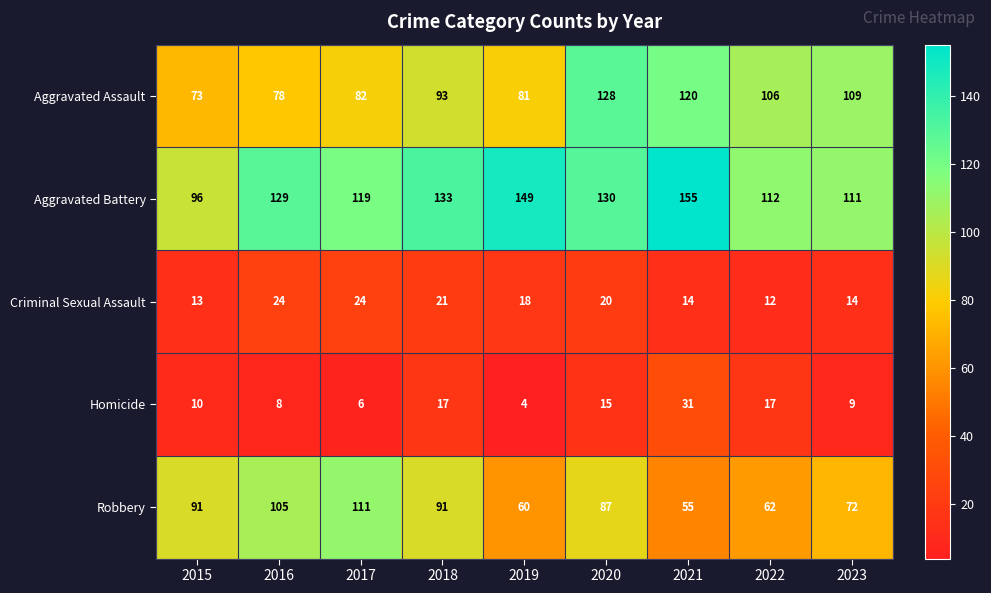

What is the average value of the Aggravated Battery series?

126